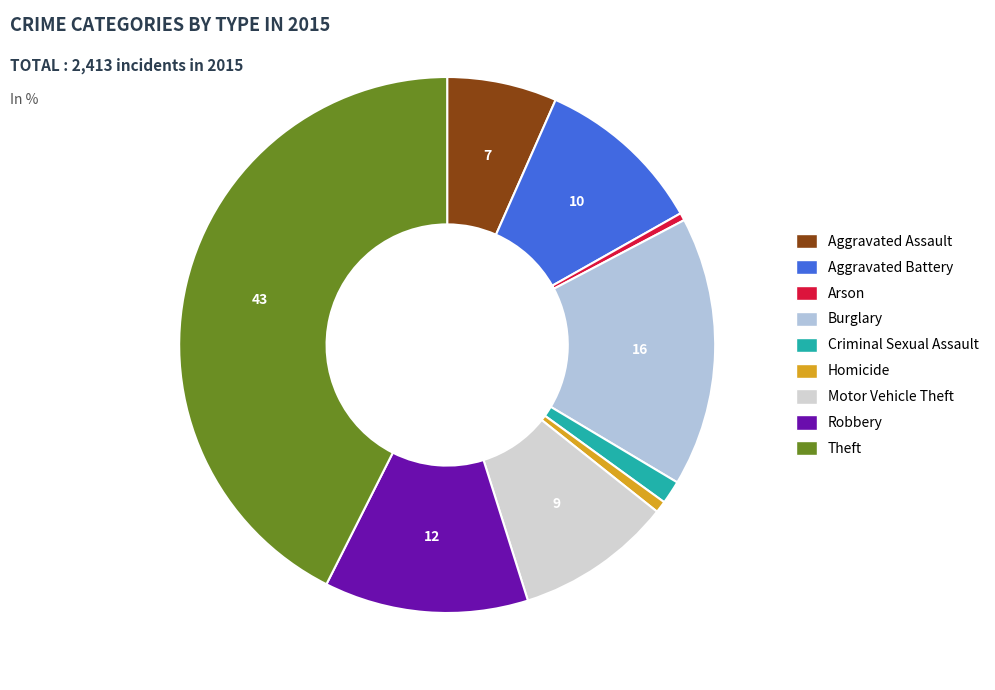

Count the number of slices in the pie.

9